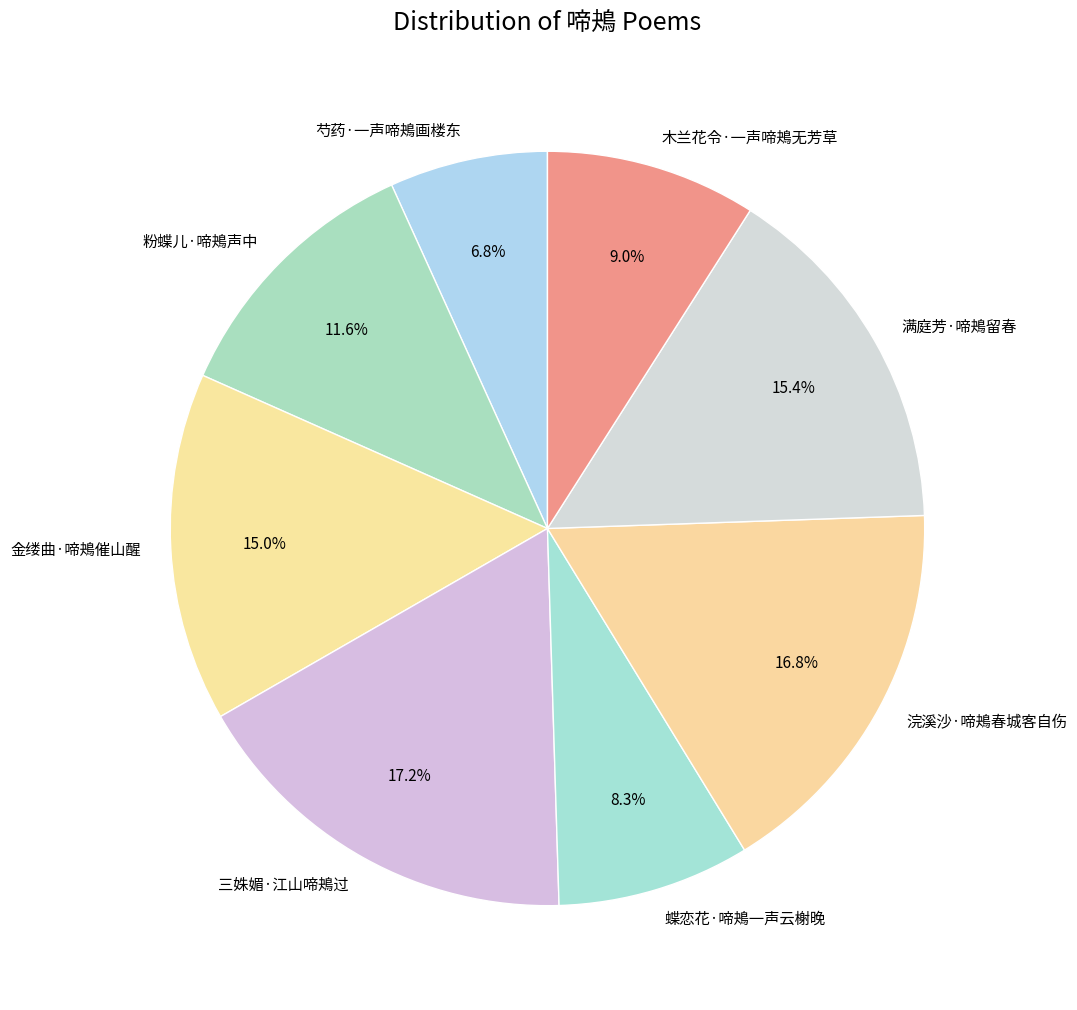

Is there any slice that represents more than half of the pie?

No